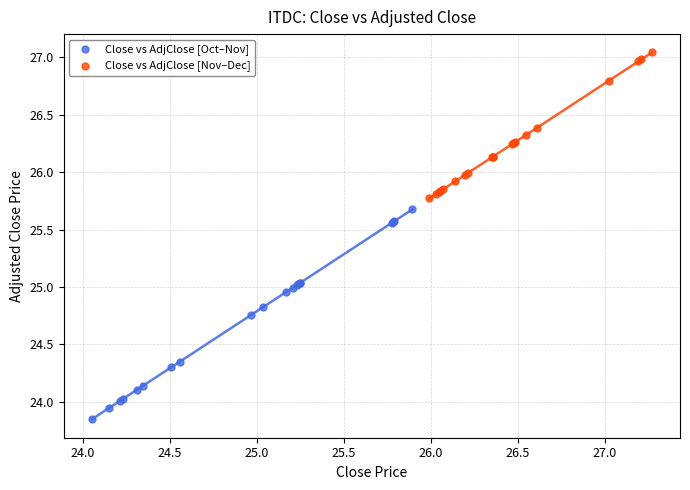

Which series contains the highest Y value?

Close vs AdjClose [Nov–Dec]